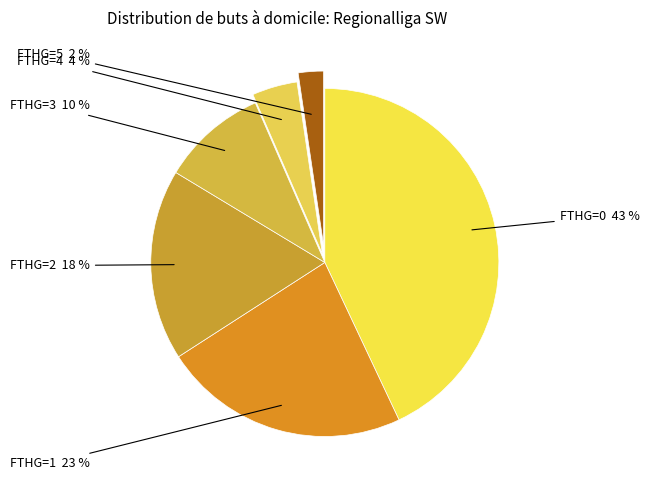

Rank the categories by value from highest to lowest.

FTHG=0, FTHG=1, FTHG=2, FTHG=3, FTHG=4, FTHG=5